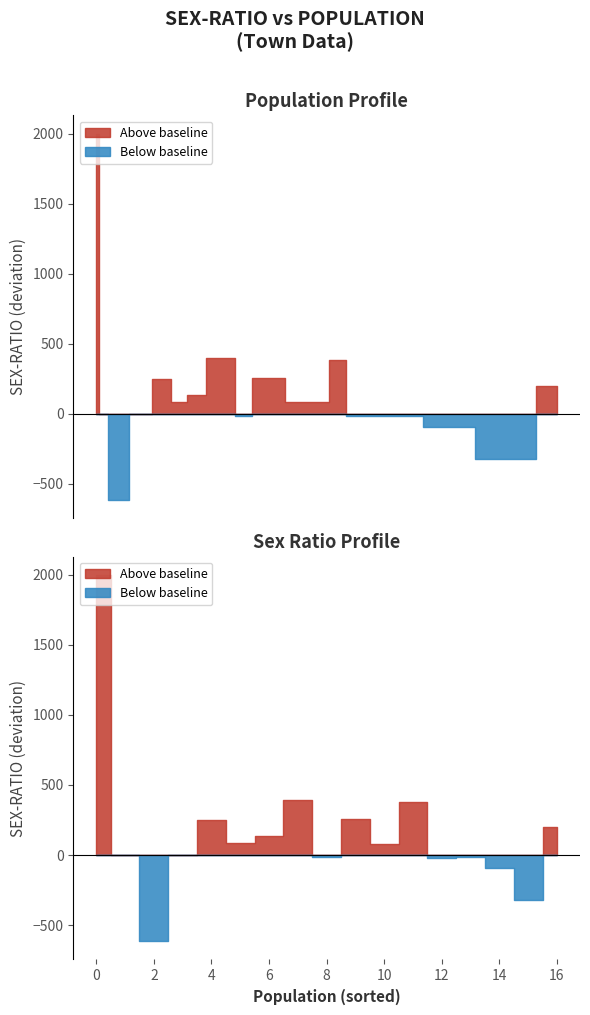

How many interior local peaks does the sex_ratio series have?

5